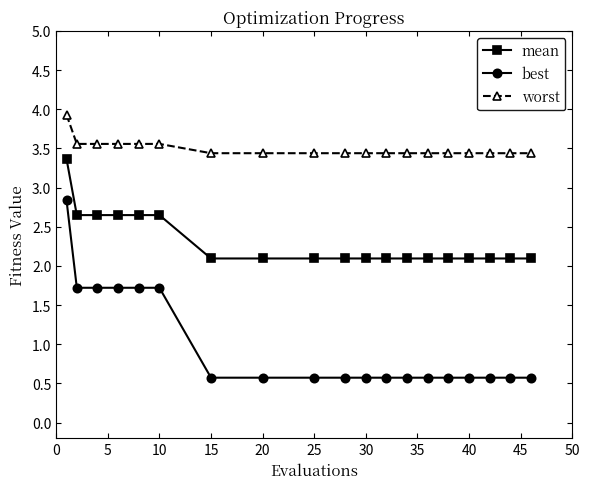

At how many categories does at least one series exceed 1?

19